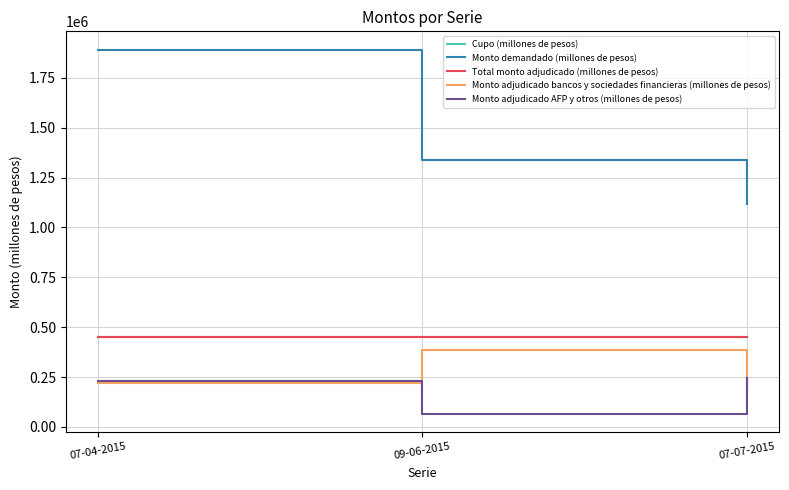

Is this an area chart (filled region under the line)?

No